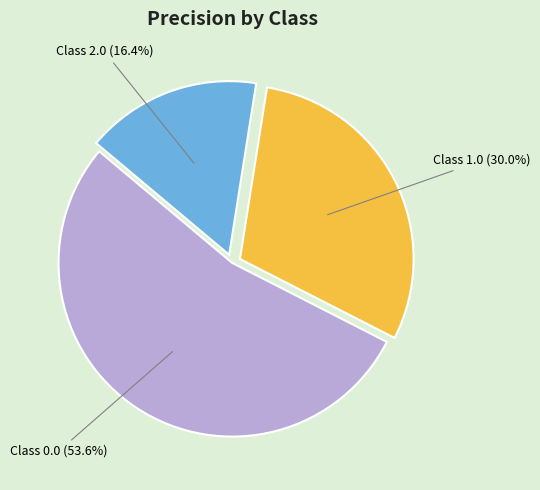

Does any single category account for the majority?

Yes